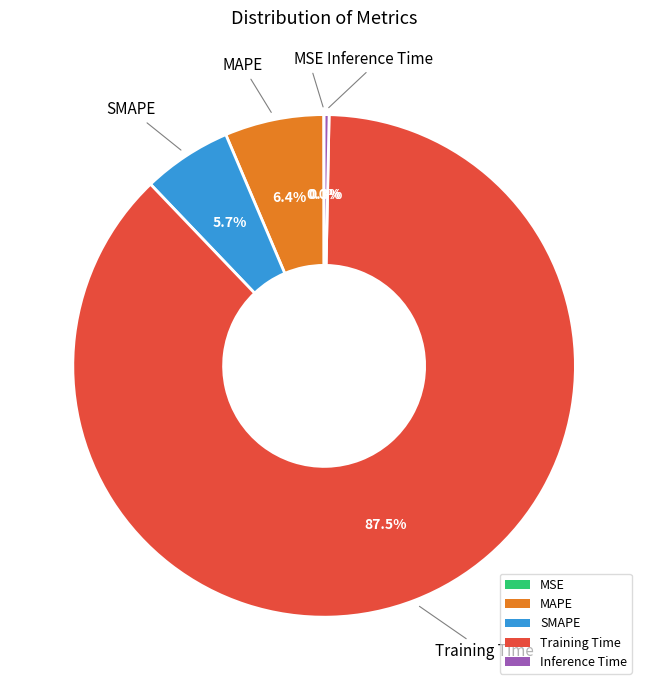

Which category has the biggest portion of the pie?

Training Time